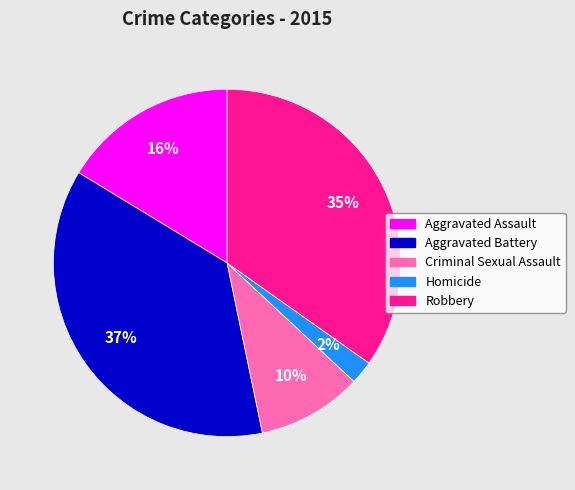

Which slice is the smallest?

Homicide